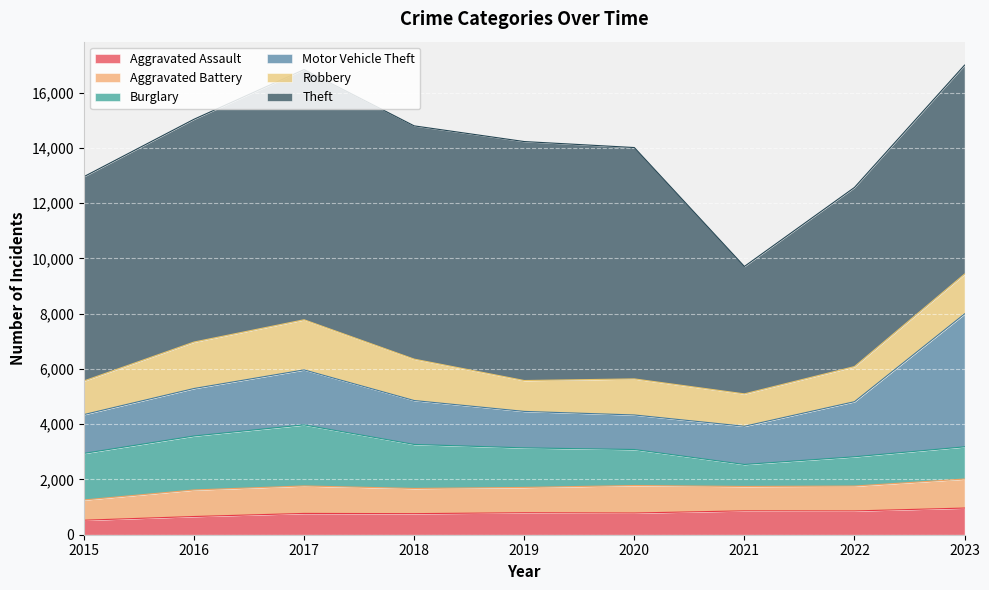

Is it true that Aggravated Battery equals 191 at 2015?

False